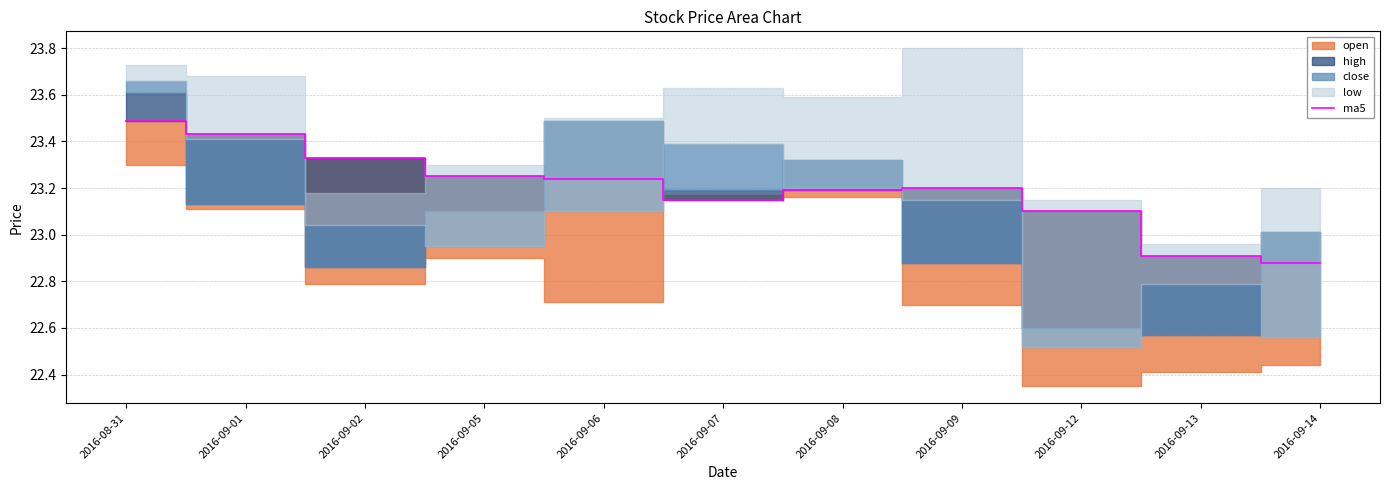

How many data points are above 23?

9